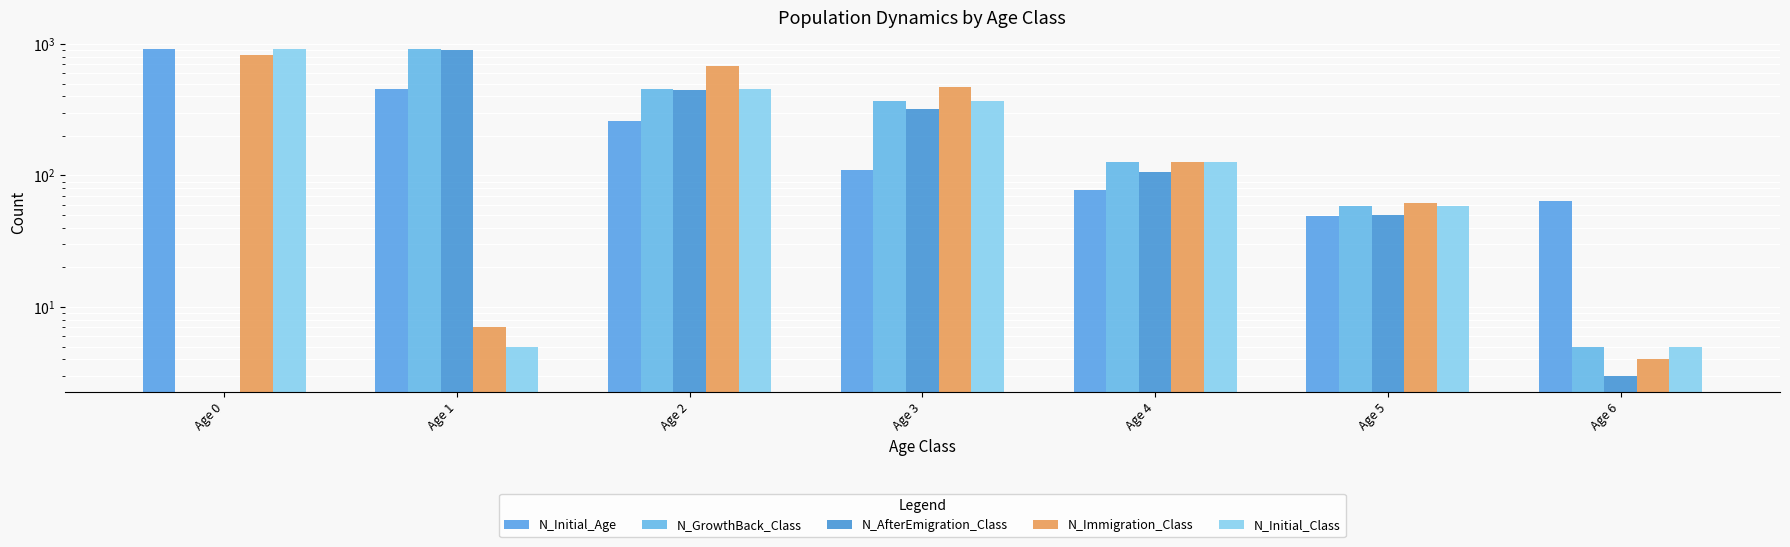

What are all the series names shown in the legend?

N_Initial_Age, N_GrowthBack_Class, N_AfterEmigration_Class, N_Immigration_Class, N_Initial_Class